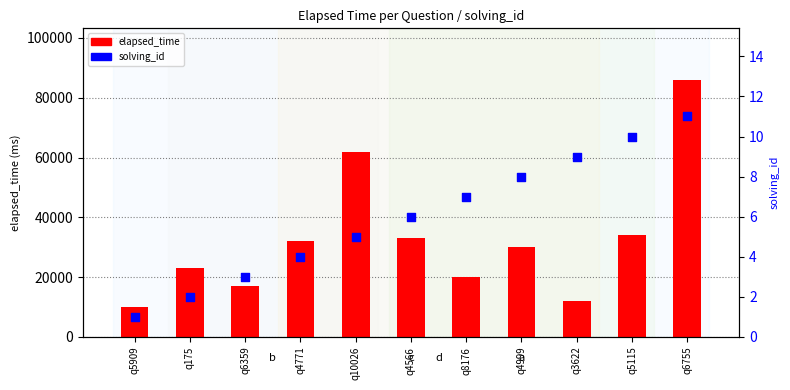

At how many categories does at least one series exceed 70765?

1